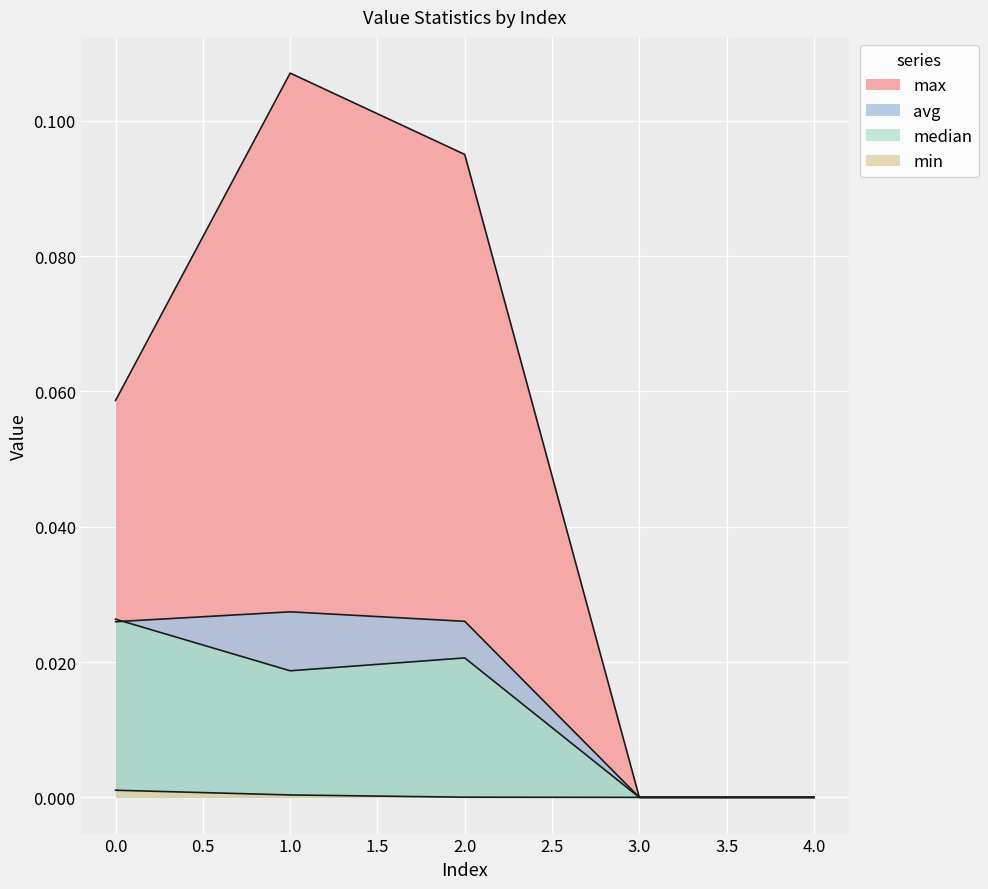

Where is the first local maximum for max?

1